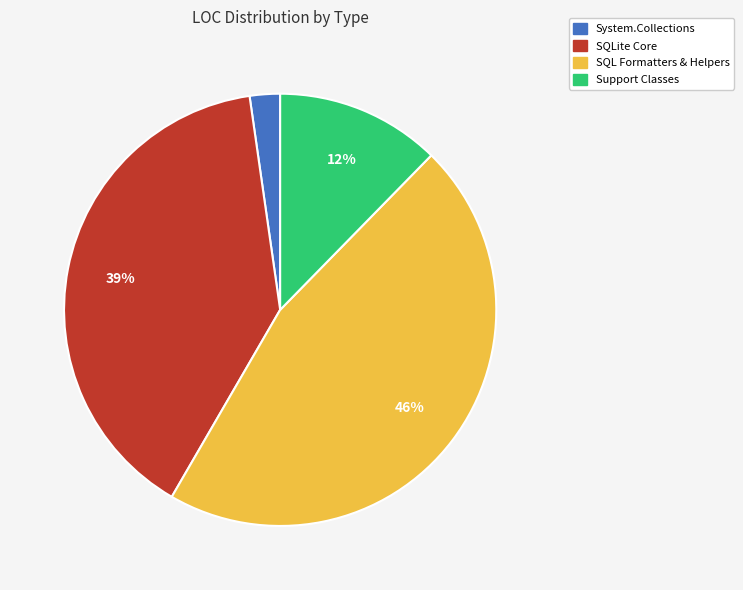

Is there any slice that represents more than half of the pie?

No